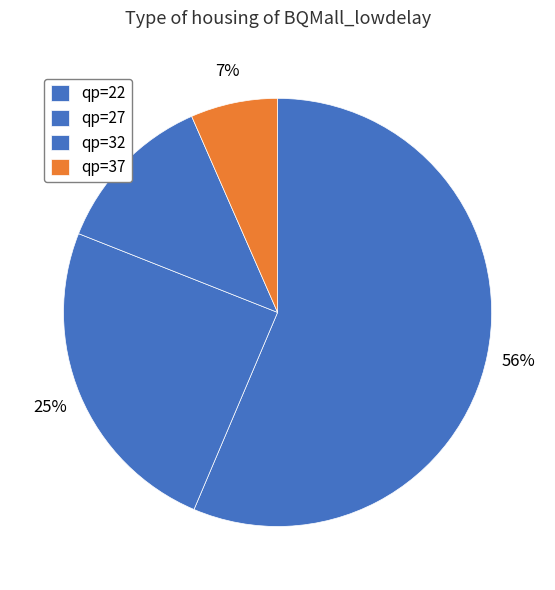

The qp=37 slice represents 1% of the pie. True or false?

False